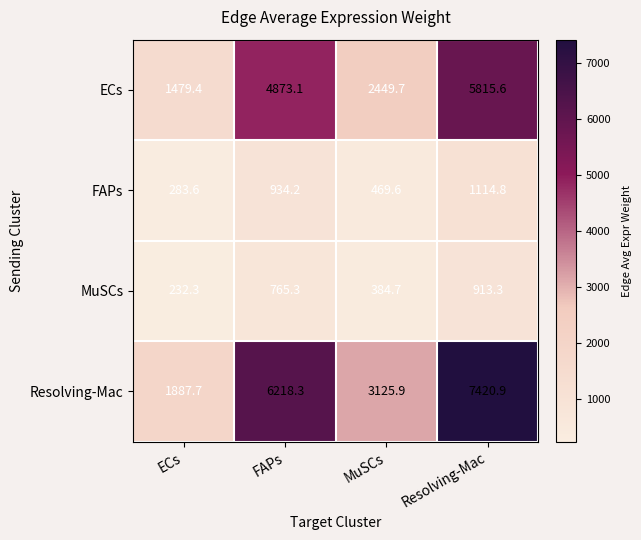

True or false: ECs has a value of 4873.1 at FAPs.

True